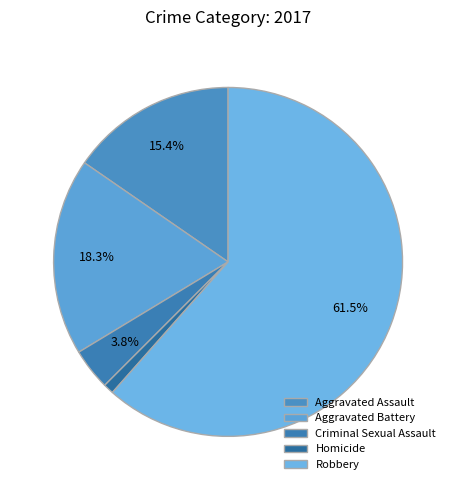

How much of the chart is everything except Criminal Sexual Assault?

96.2%